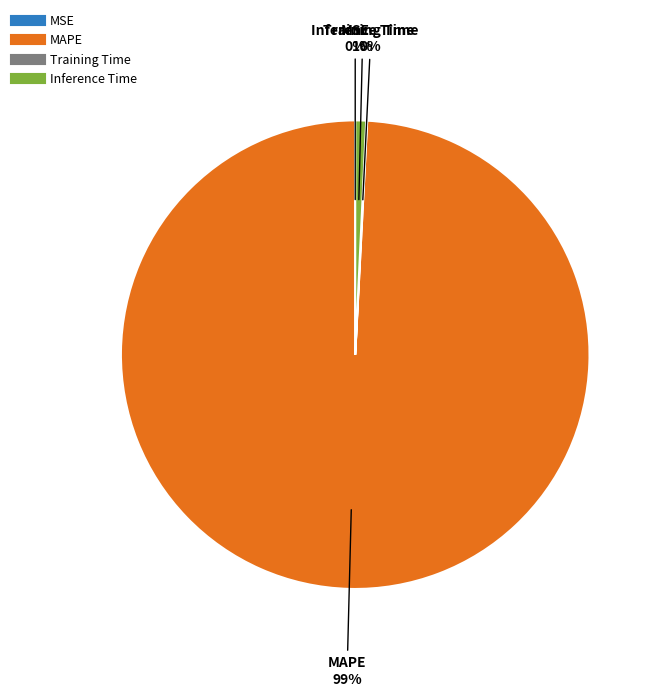

To the nearest percent, what portion does Inference Time represent?

1%